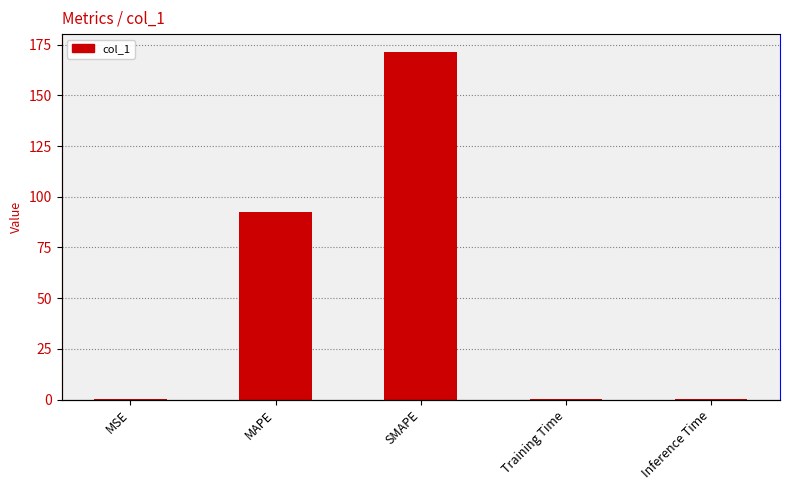

Rank the categories by value from highest to lowest.

SMAPE, MAPE, Inference Time, Training Time, MSE